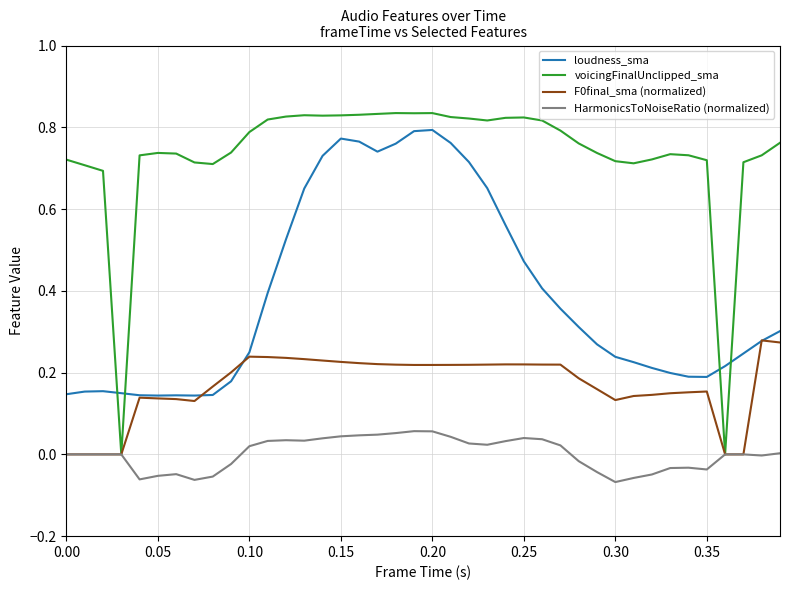

True or false: HarmonicsToNoiseRatio (normalized) and loudness_sma intersect in this chart.

False